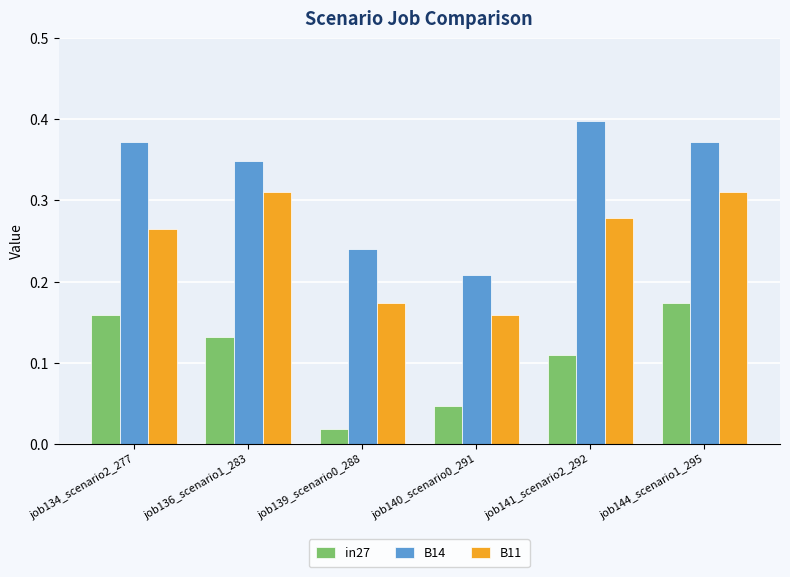

True or false: in27 has a value of 0.1 at job140_scenario0_291.

False